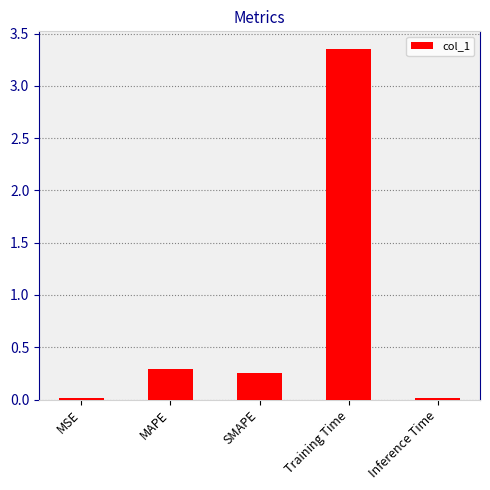

True or false: the data shows 0.3 at SMAPE.

True